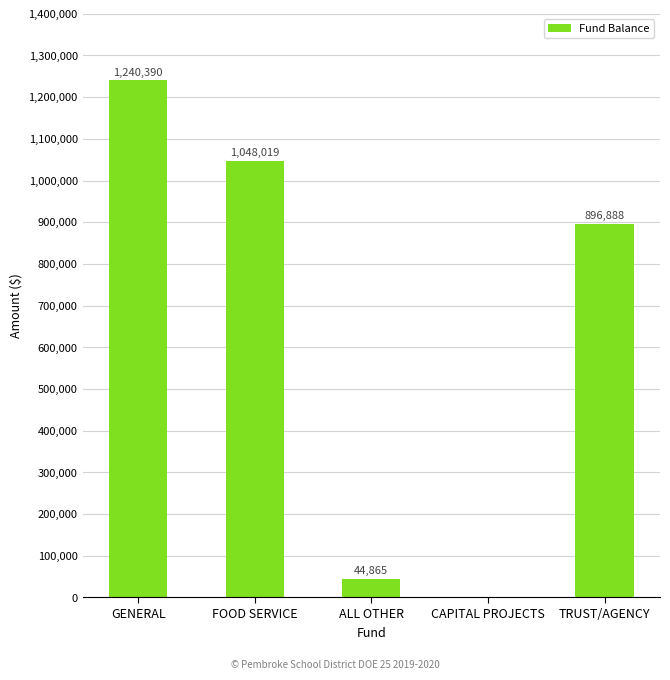

Approximately how many times larger is the value at GENERAL compared to FOOD SERVICE?

1.2